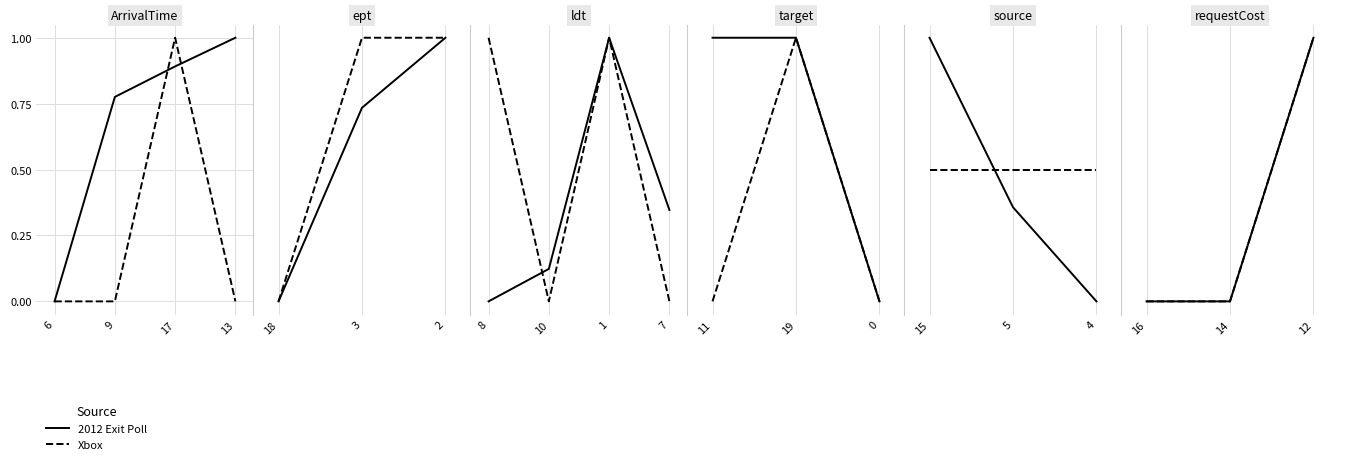

At how many categories does at least one series exceed 0?

1